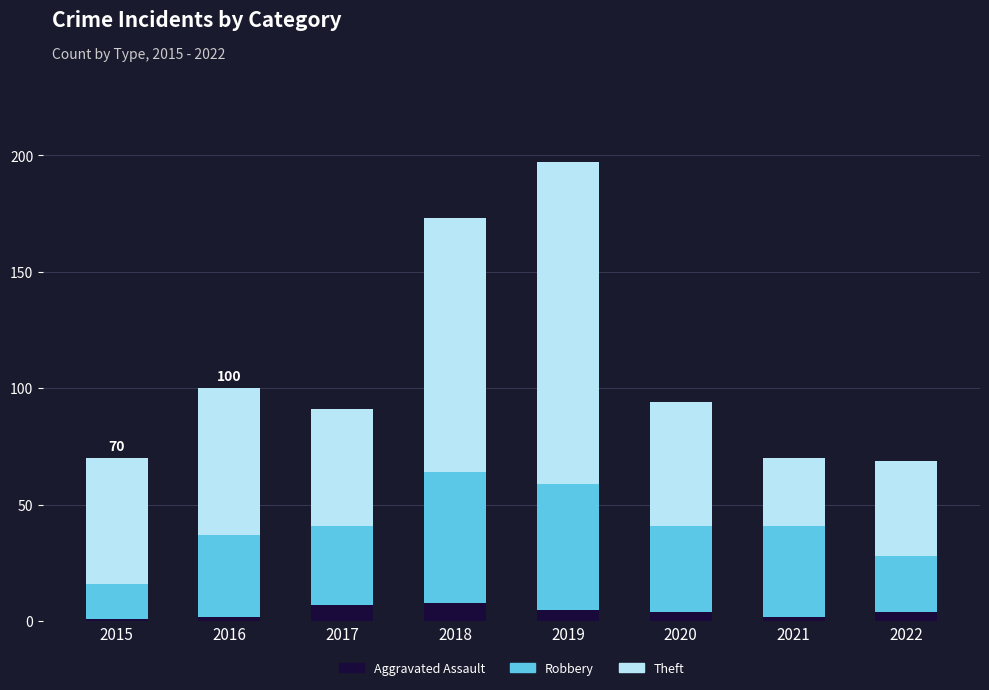

What is the difference between the maximum and second lowest values in the Aggravated Assault series?

6